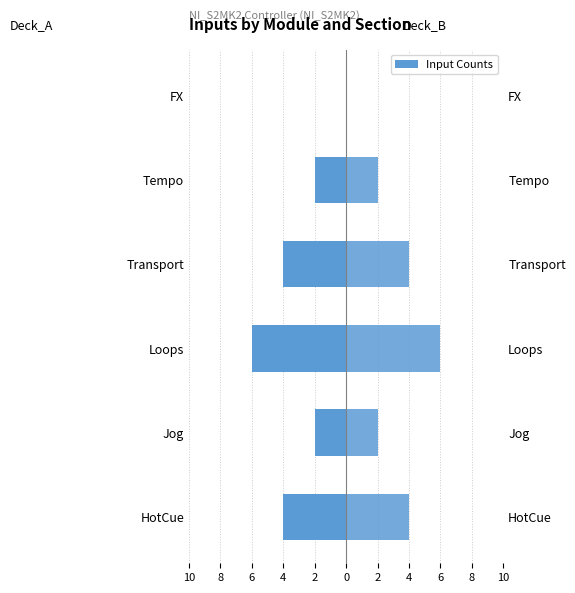

Rank the series at 8 from lowest to highest value.

Deck_A, Deck_B